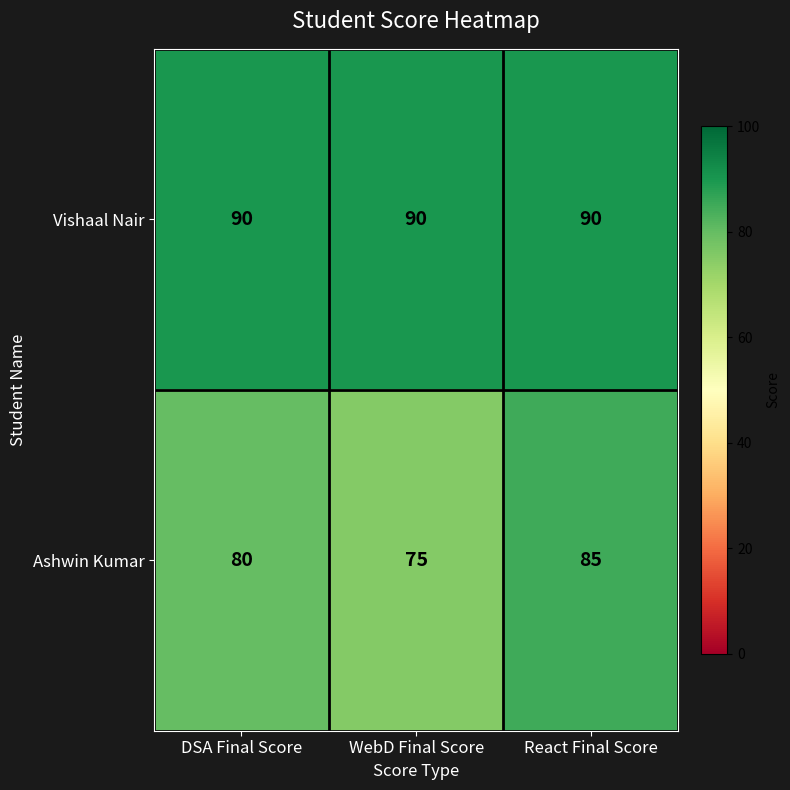

Rank the series at WebD Final Score from highest to lowest value.

Vishaal Nair, Ashwin Kumar